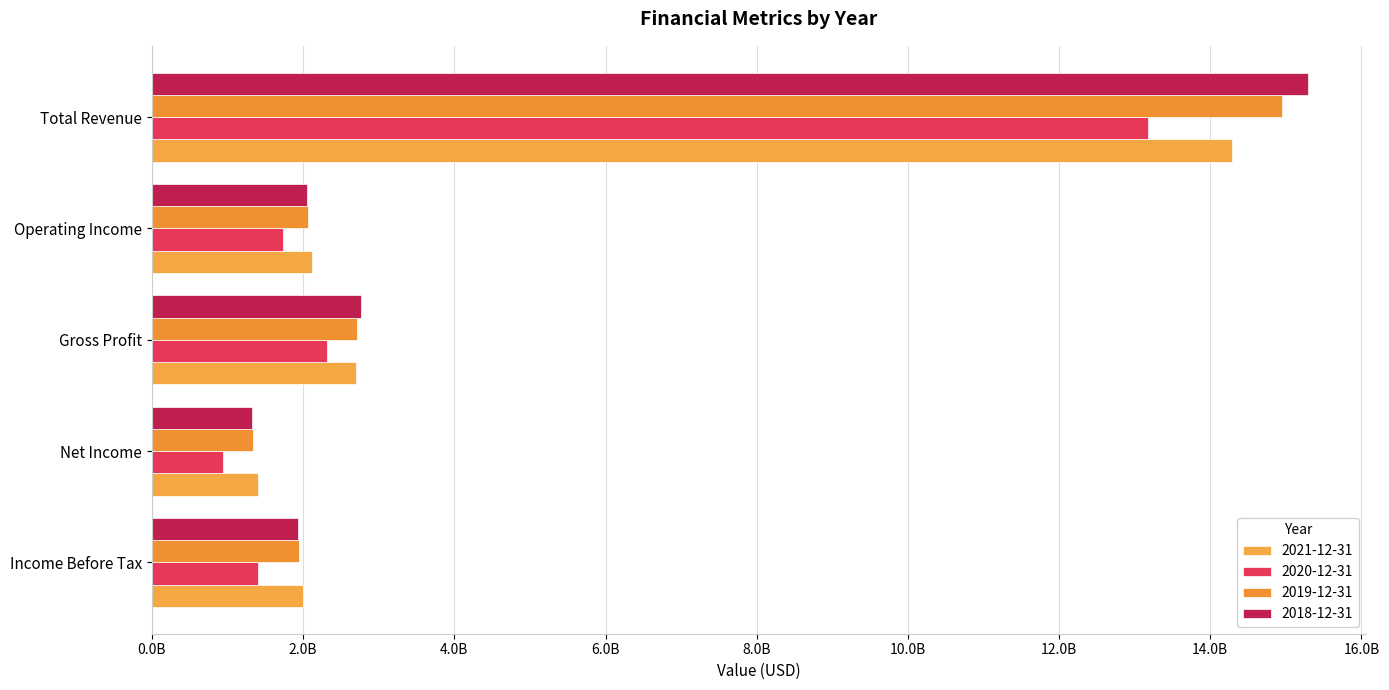

The value of 2021-12-31 at Total Revenue is 14289400000. True or false?

True